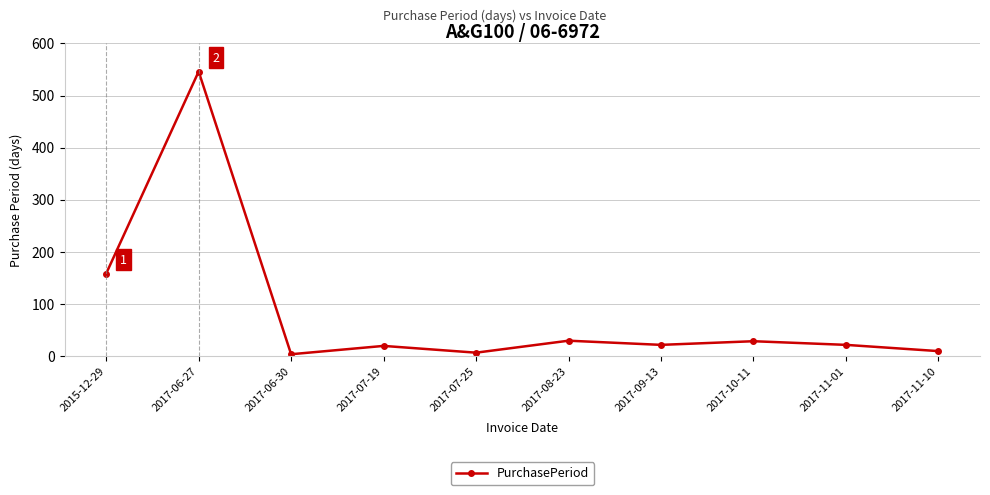

Where is the data nearest to the value 274?

2015-12-29